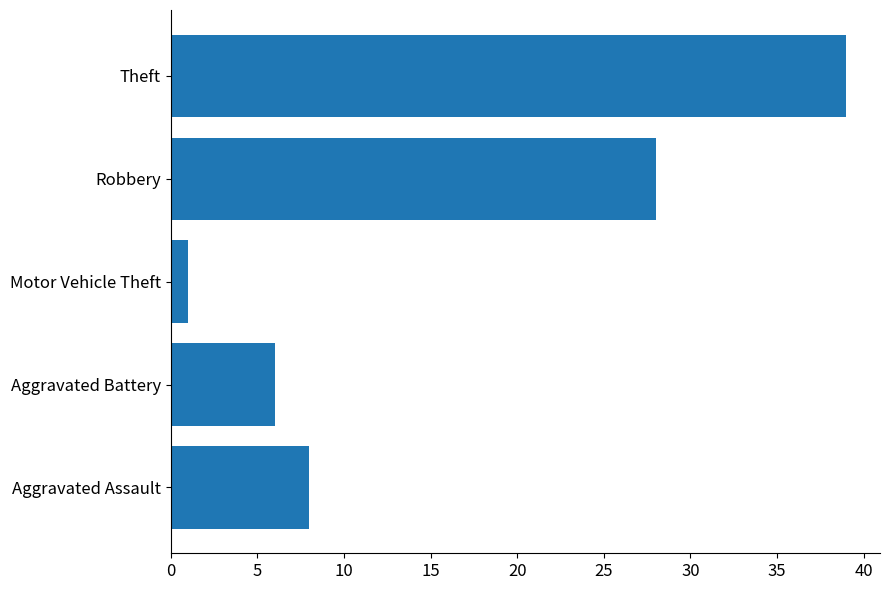

Where is the data nearest to the value 20?

Robbery